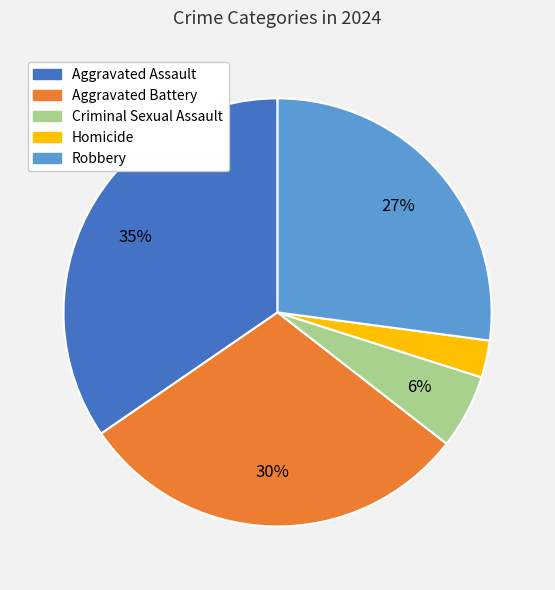

How many segments does this pie chart have?

5